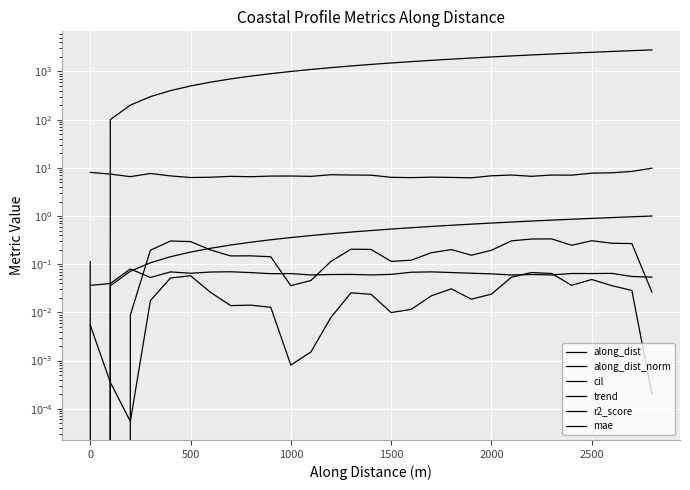

What is the highest value of the along_dist_norm series?

1.0